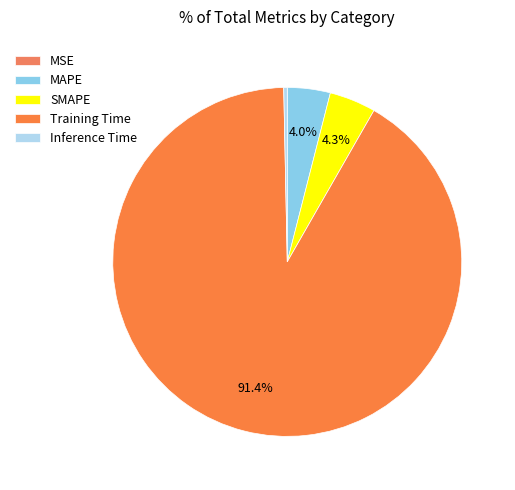

The Inference Time slice represents 1% of the pie. True or false?

False